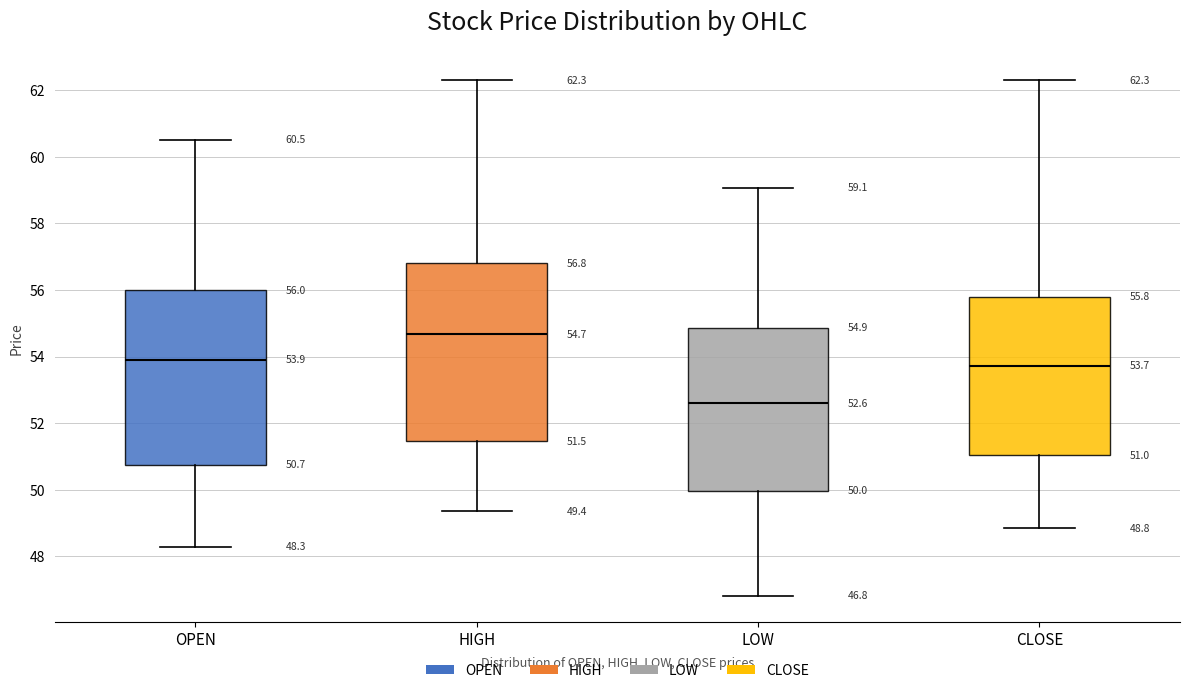

Which box's median line is the highest?

HIGH